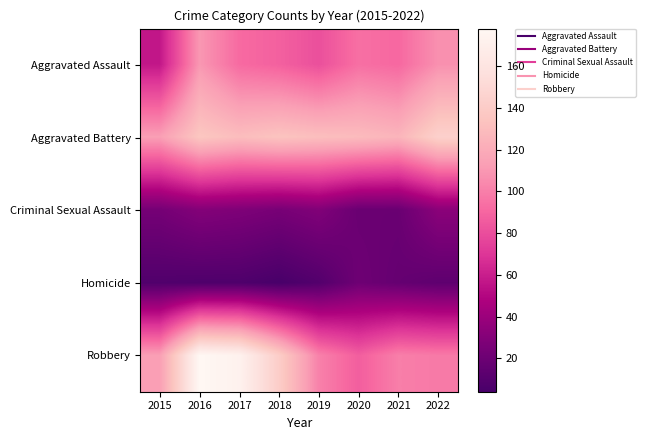

What is the maximum value shown in the chart?

178